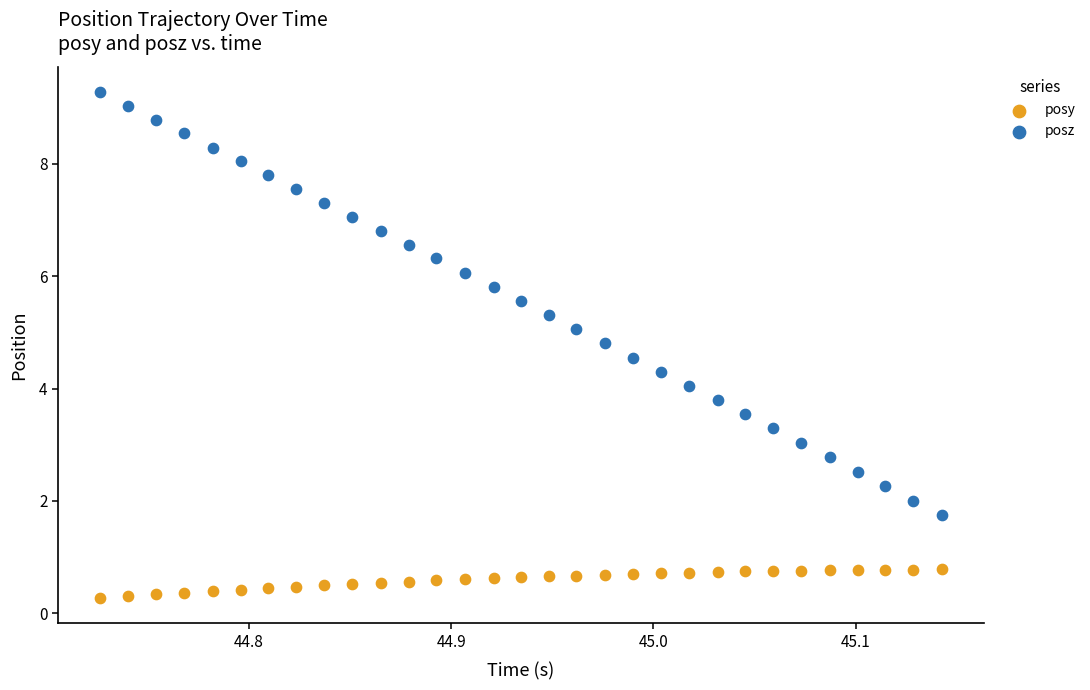

Which series reaches the maximum Y coordinate?

posz